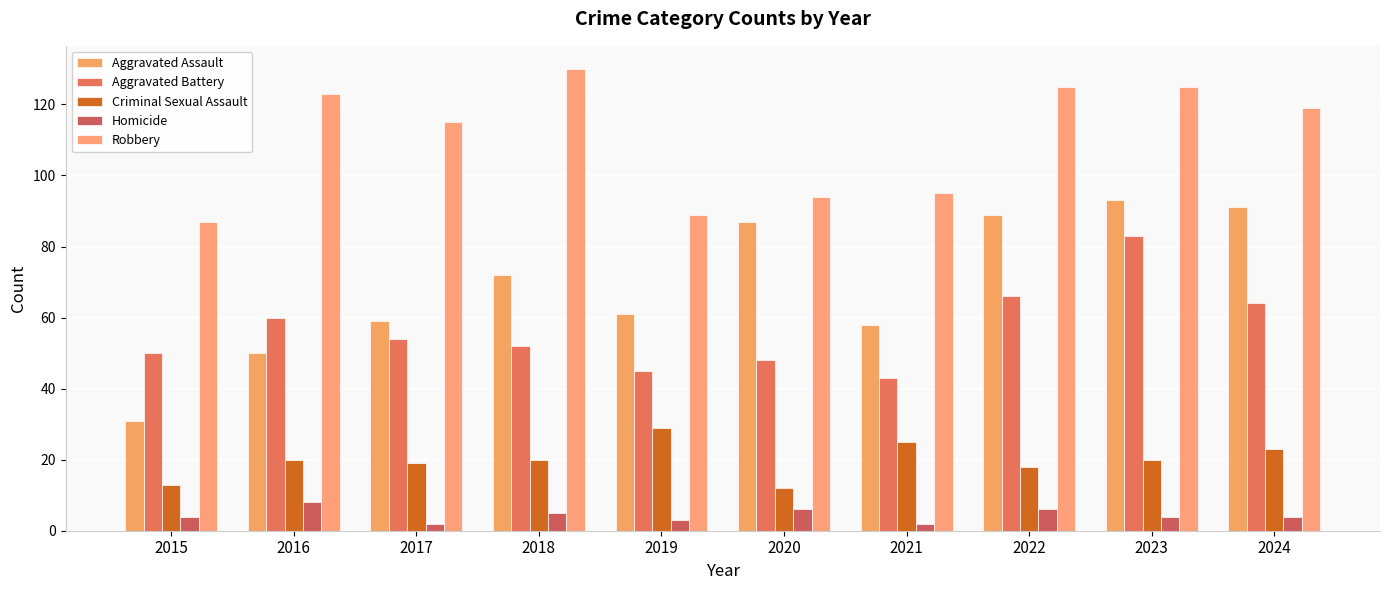

At which label does Aggravated Battery first exceed 54?

2016